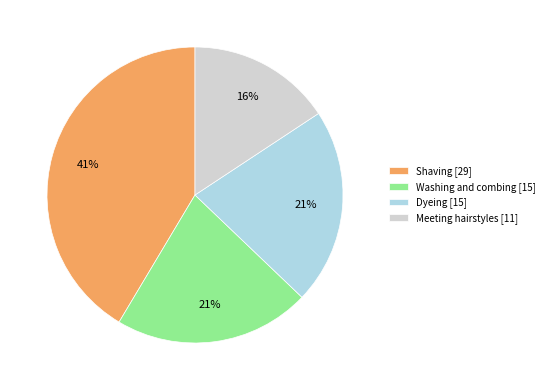

Which slice is the smallest?

Meeting hairstyles